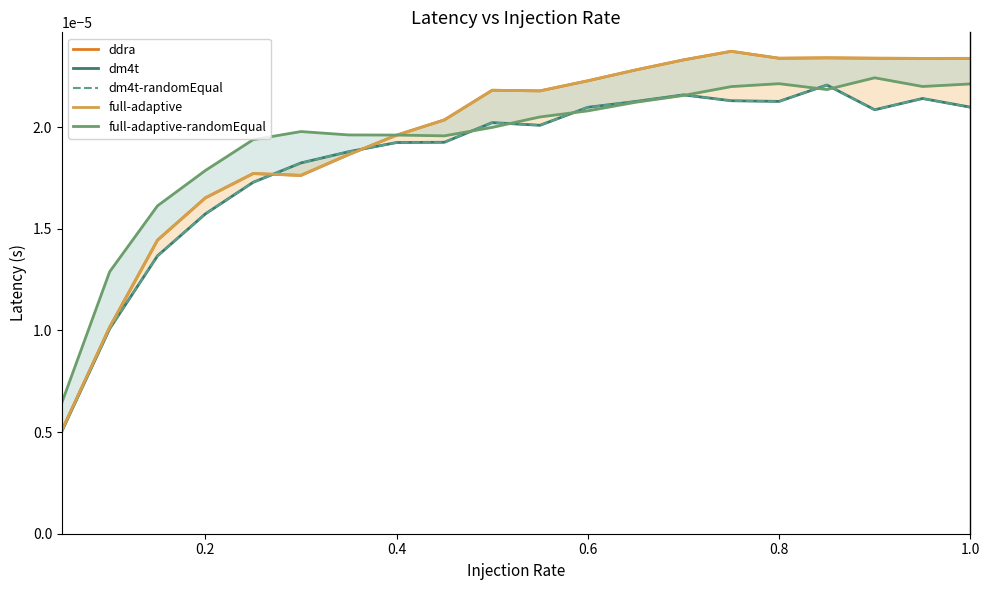

Which series ends up on top after the final intersection of ddra and full-adaptive-randomEqual?

ddra